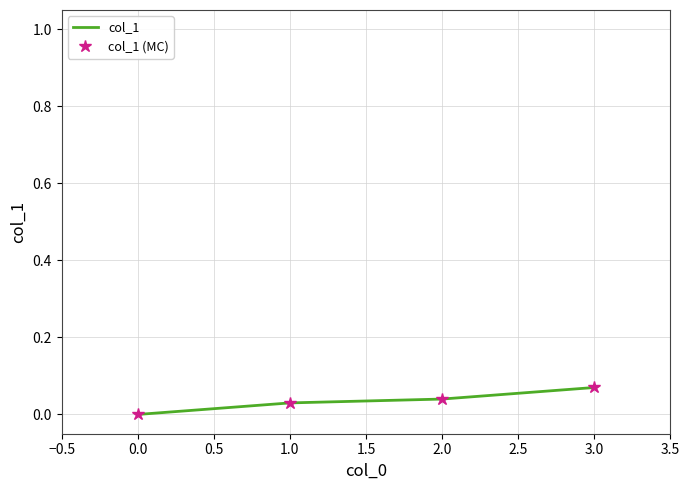

True or false: col_1 and col_1 (MC) intersect in this chart.

False